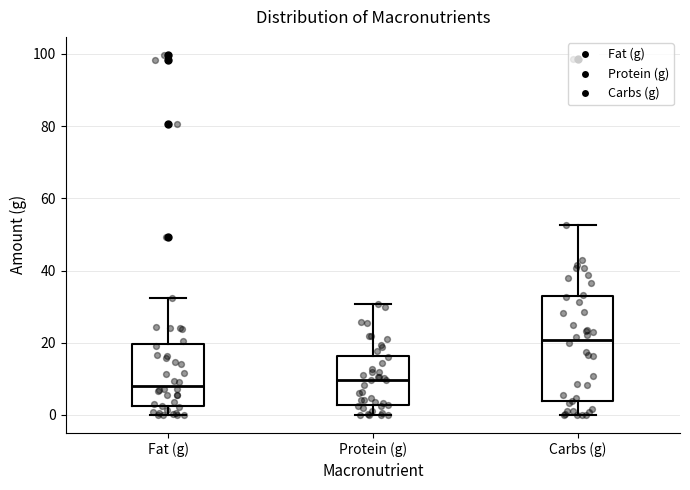

Which box is the tallest, from its lower edge to its upper edge?

Carbs (g)